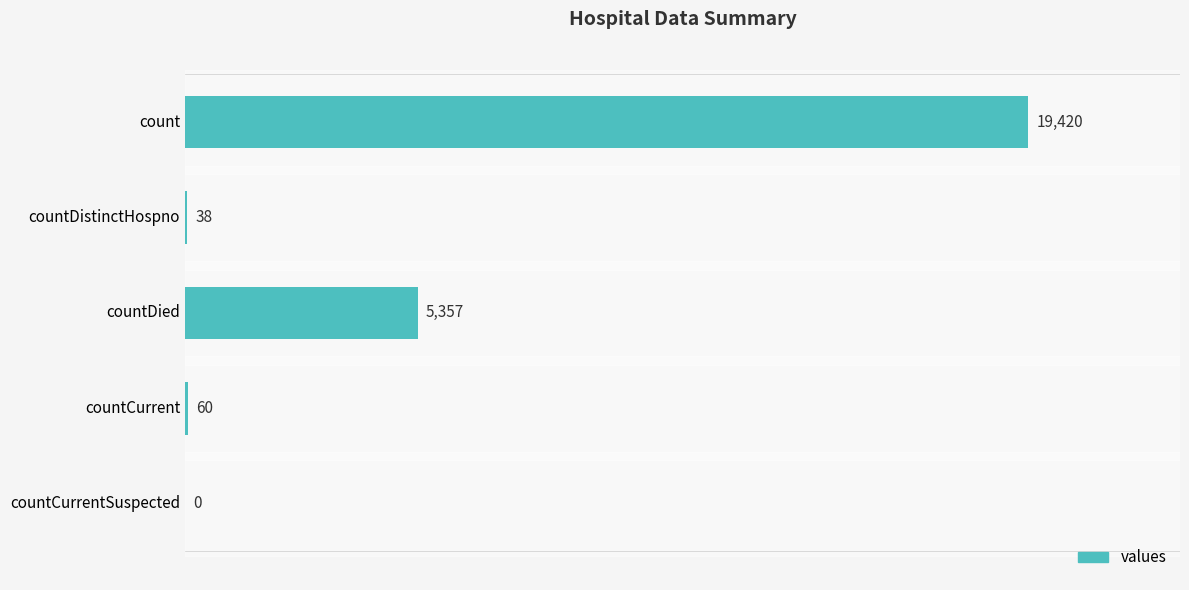

How many values are above zero?

4